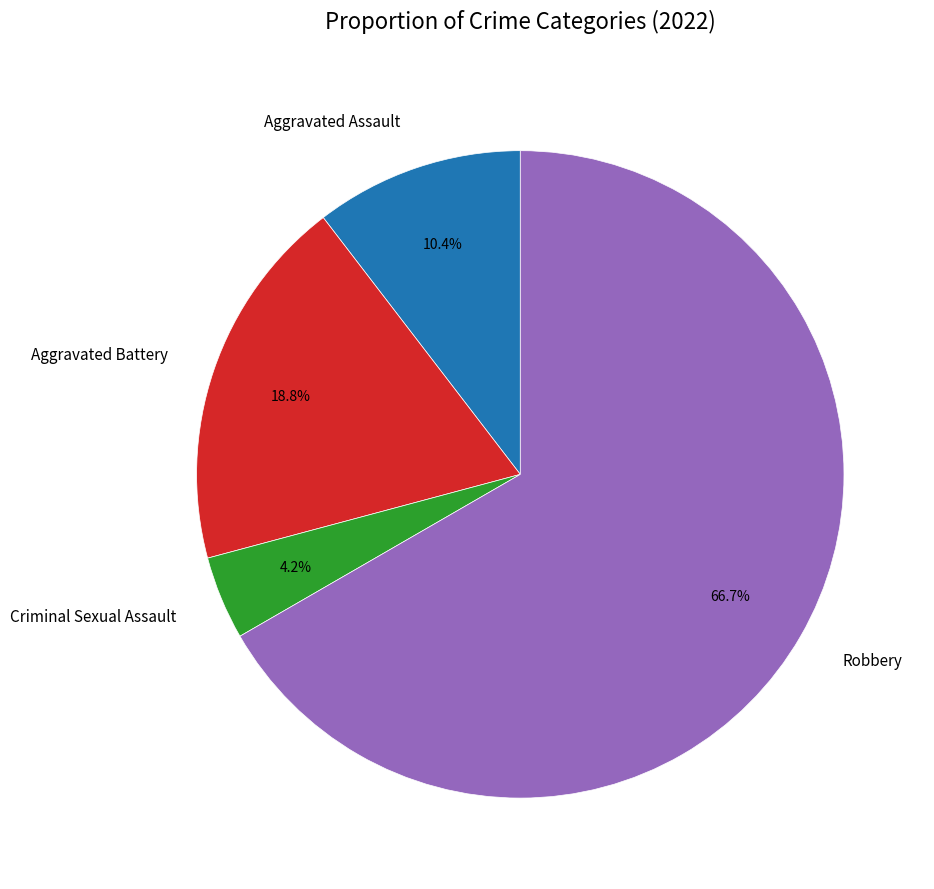

Rank the categories by value from highest to lowest.

Robbery, Aggravated Battery, Aggravated Assault, Criminal Sexual Assault